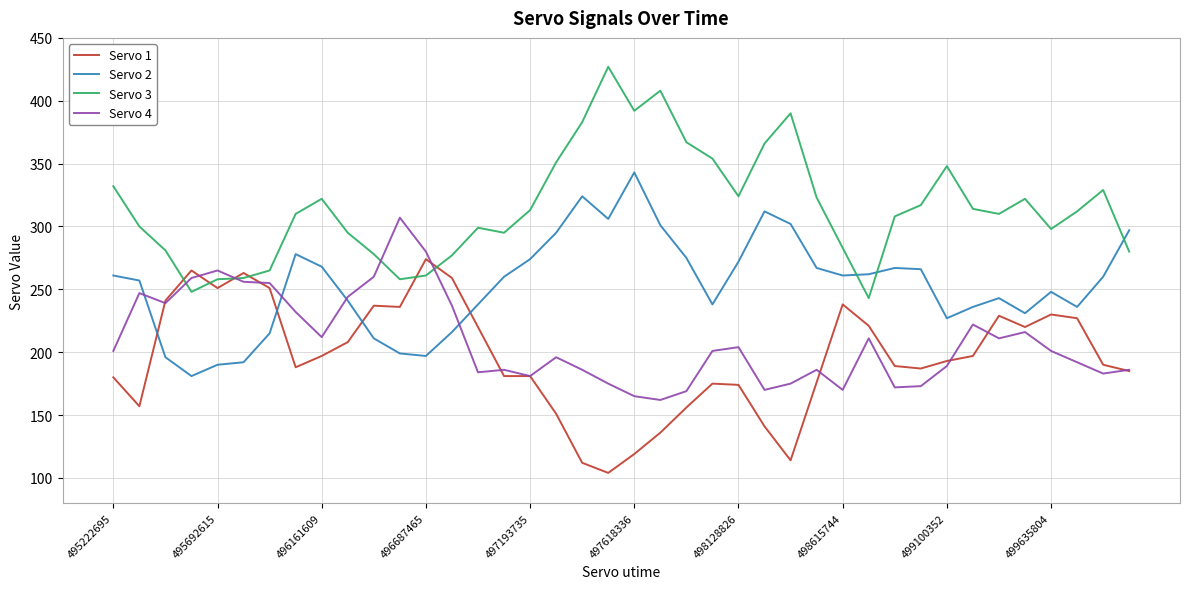

Rank the series by their maximum value, from lowest to highest.

Servo 1, Servo 4, Servo 2, Servo 3